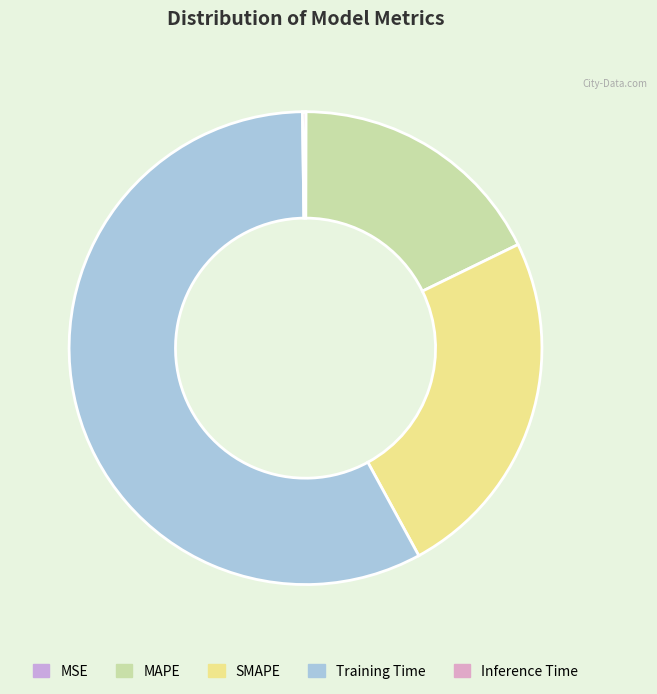

True or false: Training Time accounts for 58% of the total.

True